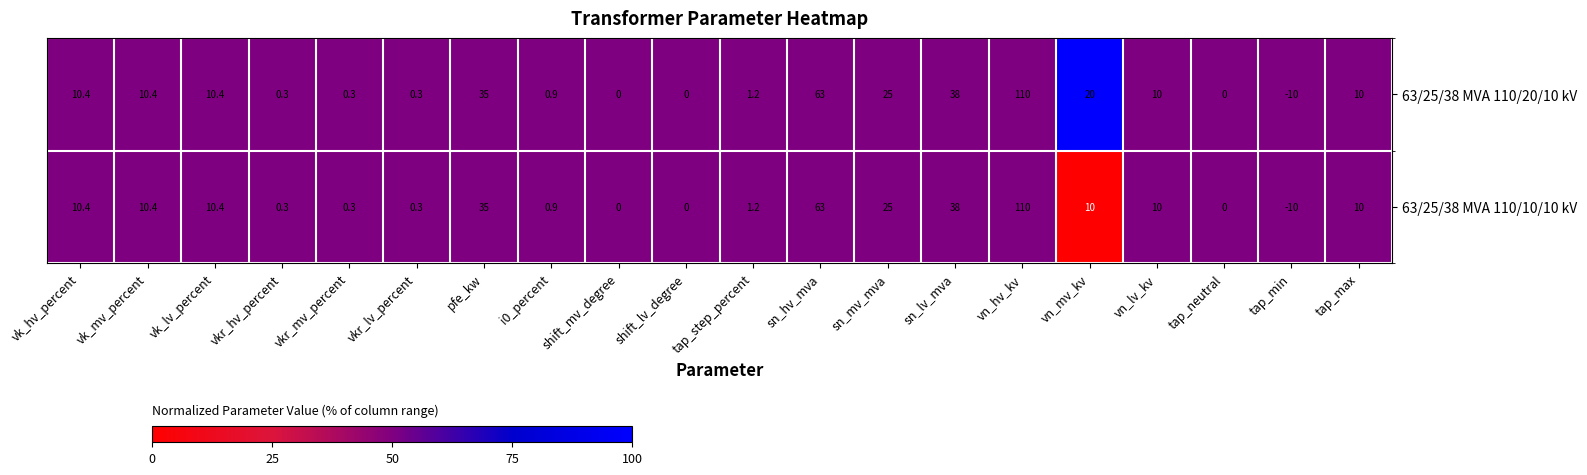

Which series has the largest total across all categories?

63/25/38 MVA 110/20/10 kV